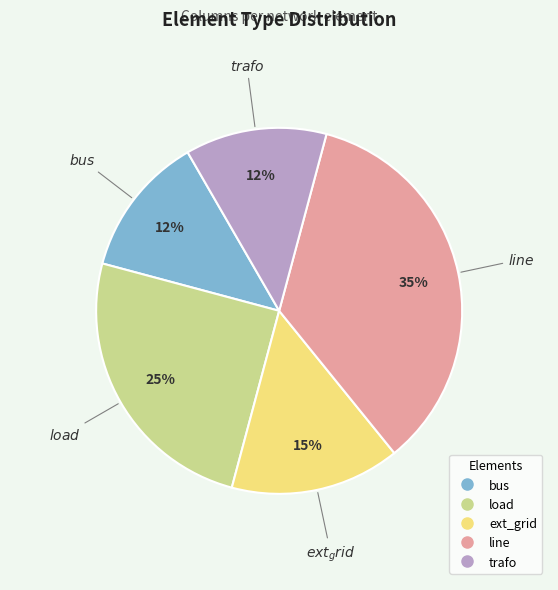

The trafo slice represents 21% of the pie. True or false?

False